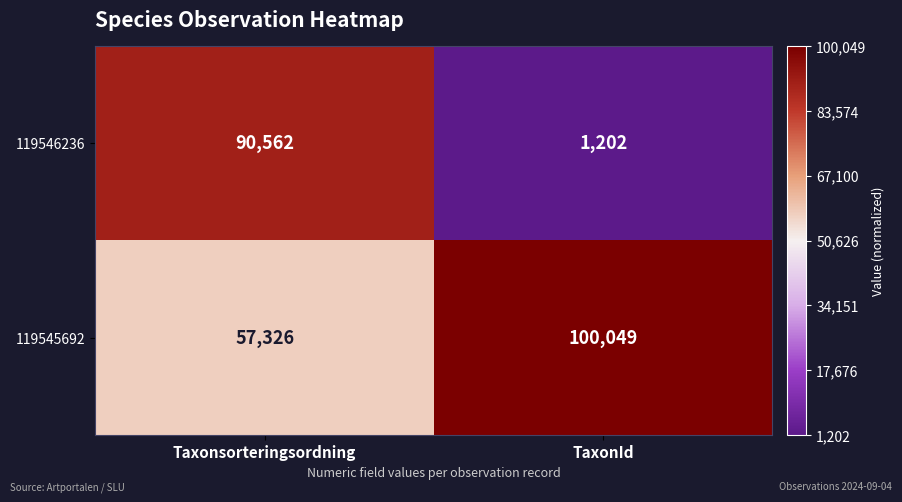

What is the average value of the 119545692 series?

78688